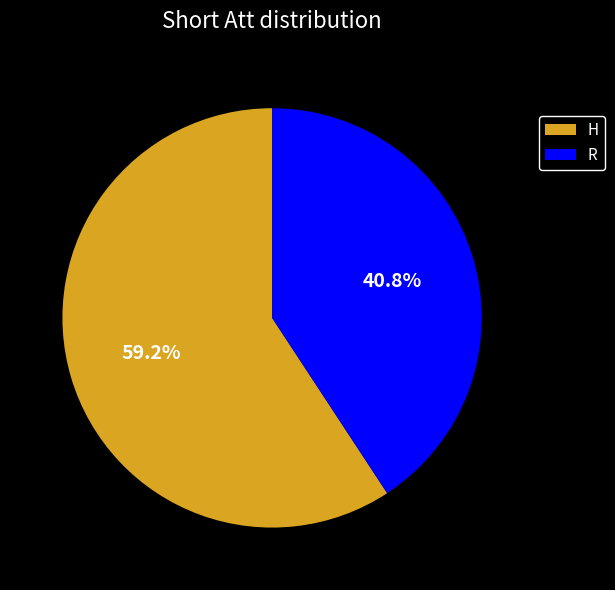

Between H and R, which is larger?

H